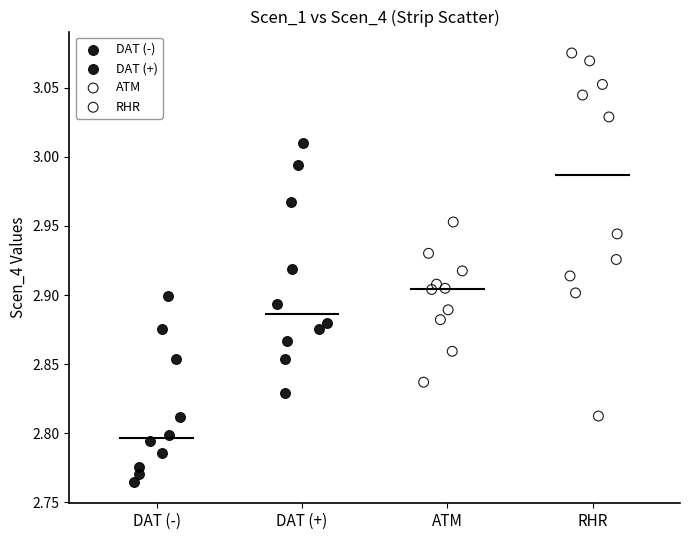

Which series has the largest Y range (max minus min)?

RHR